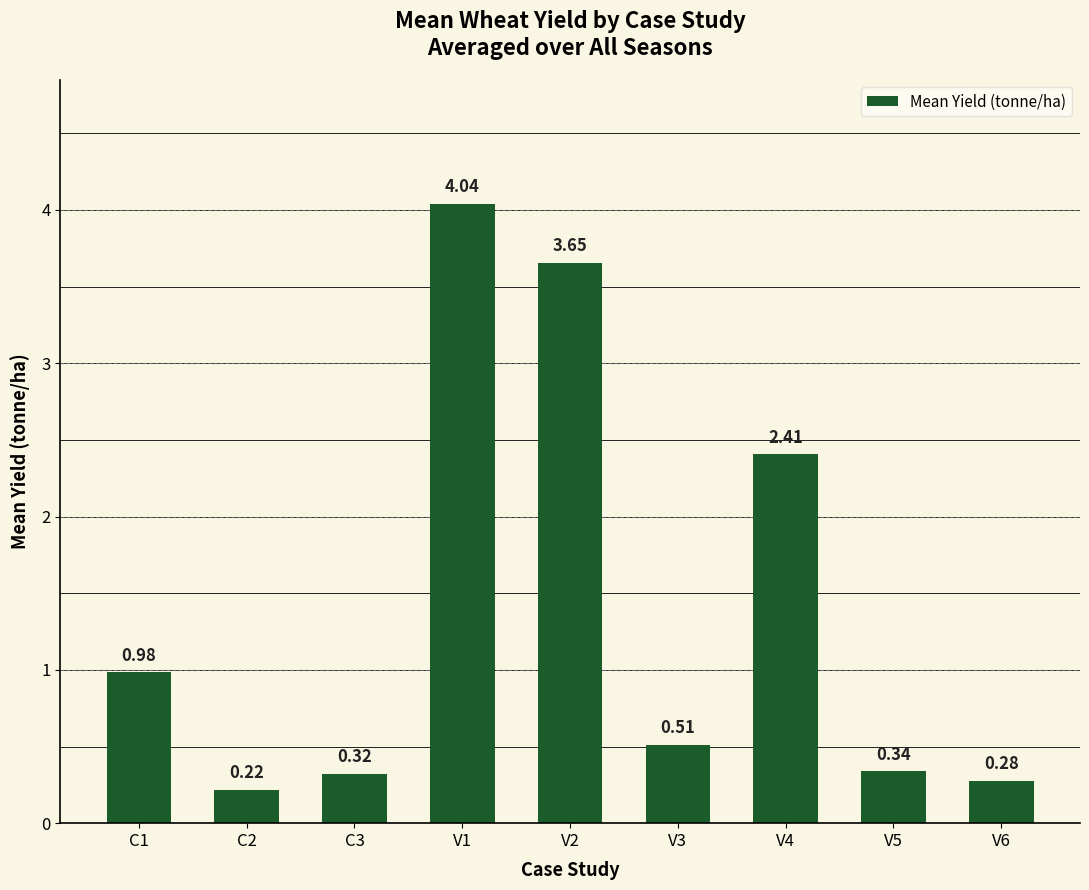

Between V5 and V1, which is larger?

V1